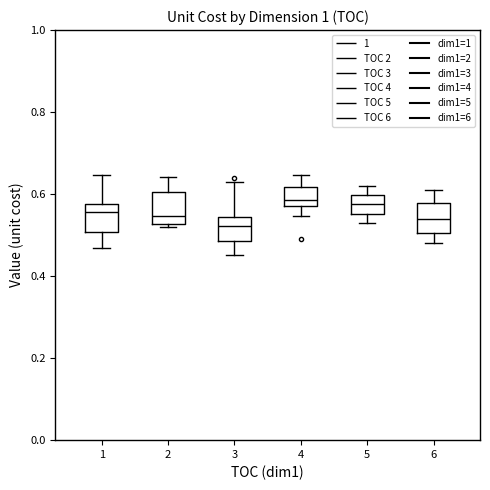

Where is the lower edge of the box at x = 4 on the y-axis? The values are not printed on the chart, so give them approximately, as read against the axis.

0.58